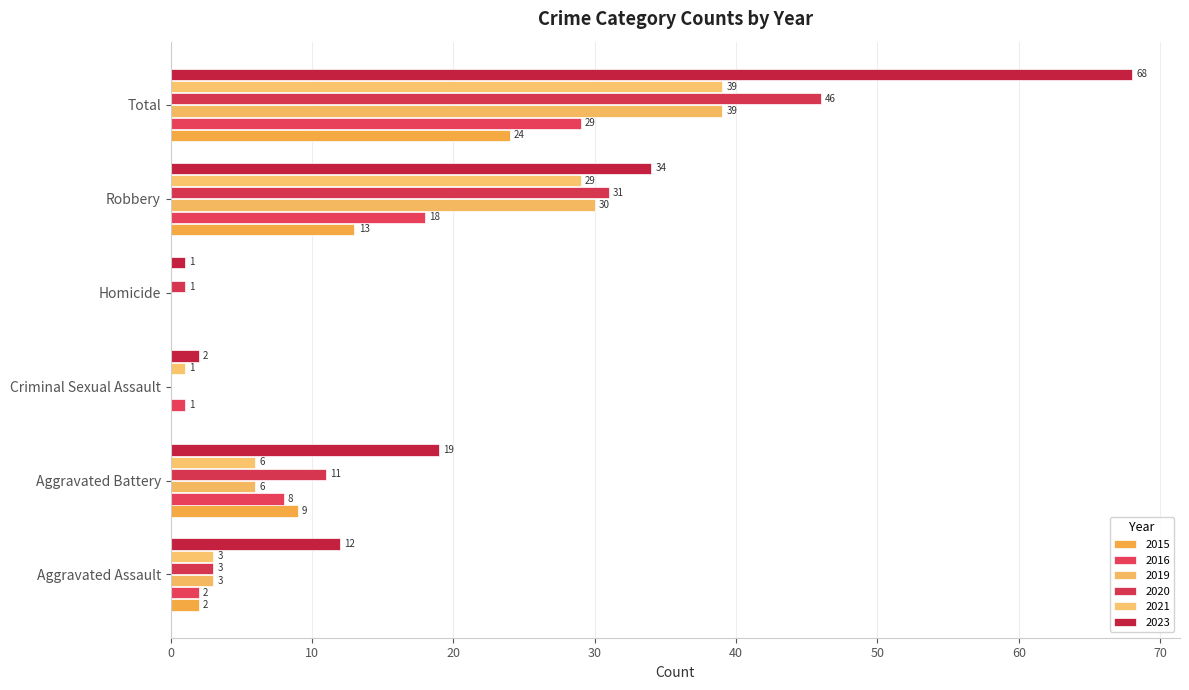

The value of 2021 at Aggravated Assault is 3. True or false?

True